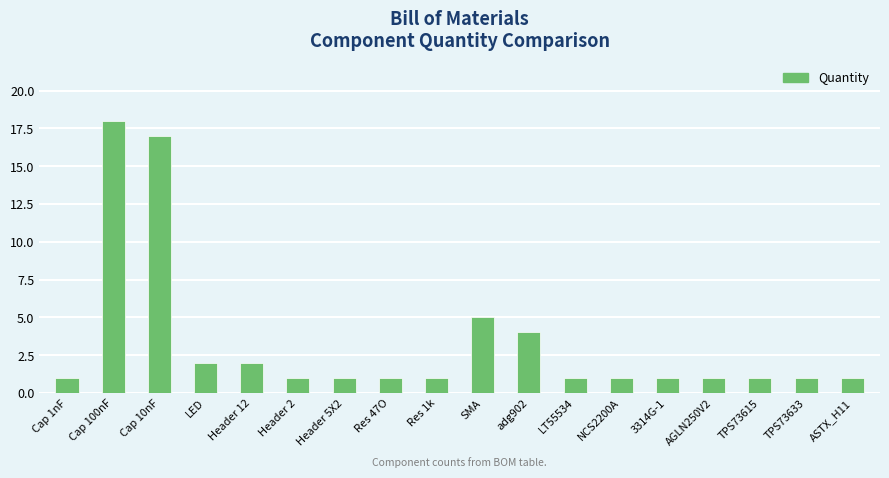

What position from the right is Header 12?

14